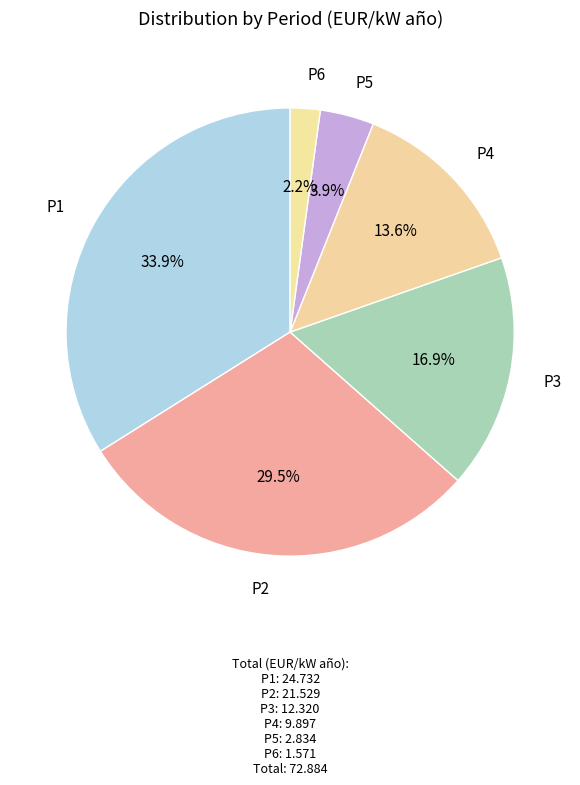

How many slices are in this pie chart?

6